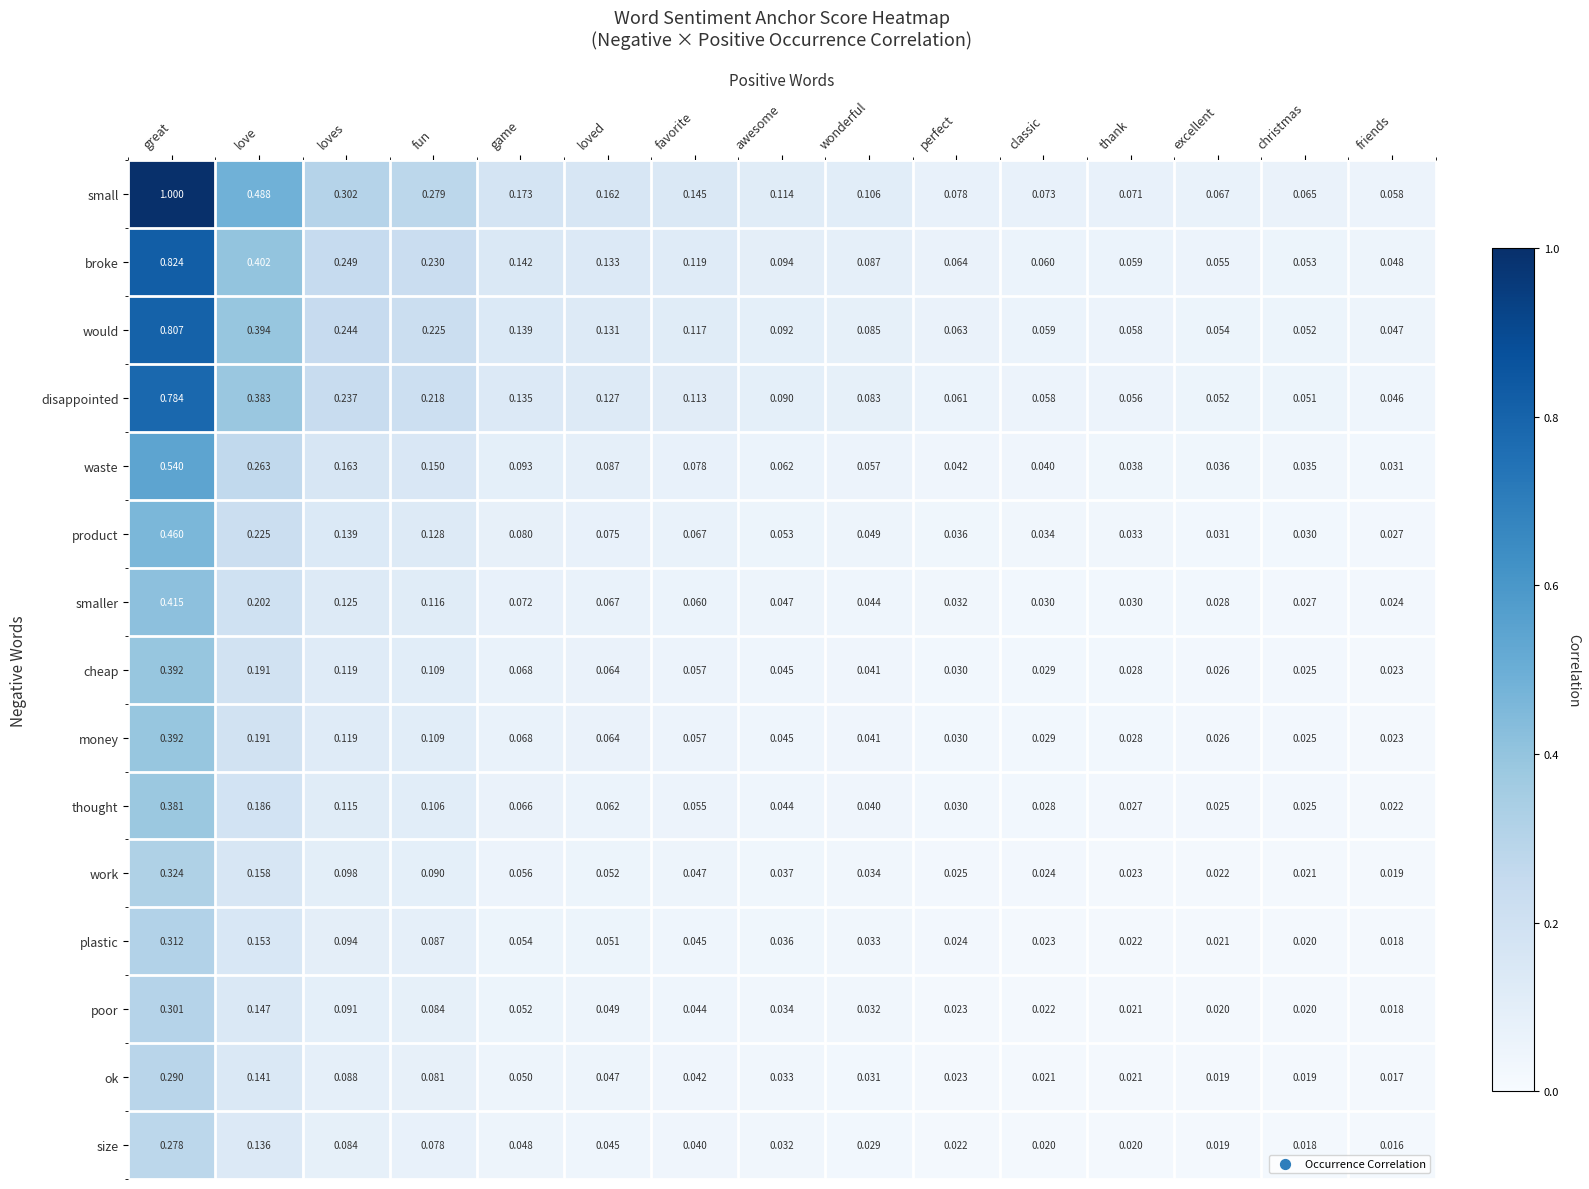

At which category is the sum across all series the highest?

great